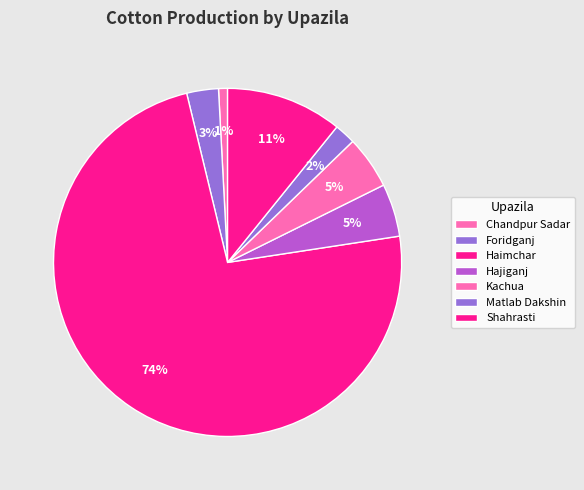

Count the number of slices in the pie.

7